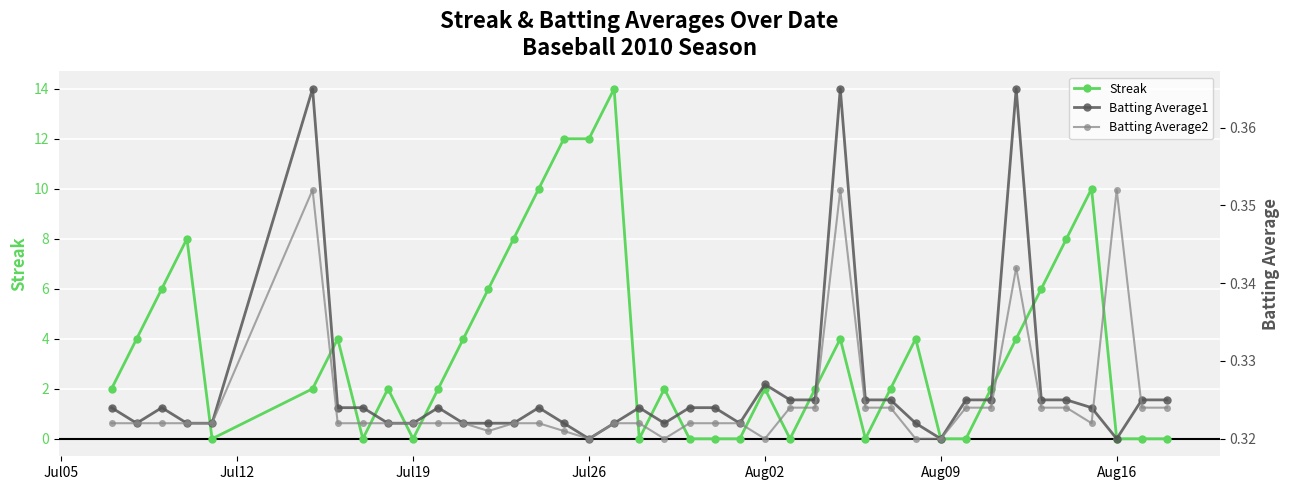

True or false: Streak has more than 1 points higher than both neighbors.

True